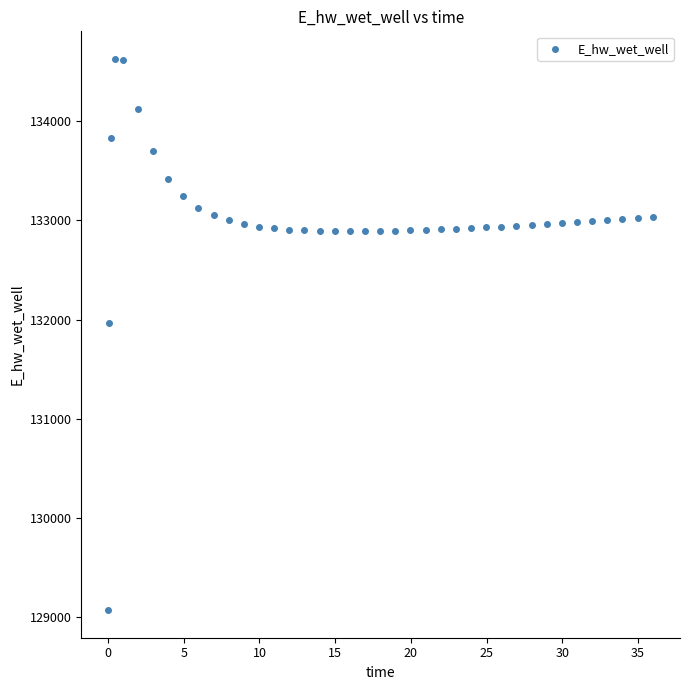

What is the range of X values (max minus min)?

35.9